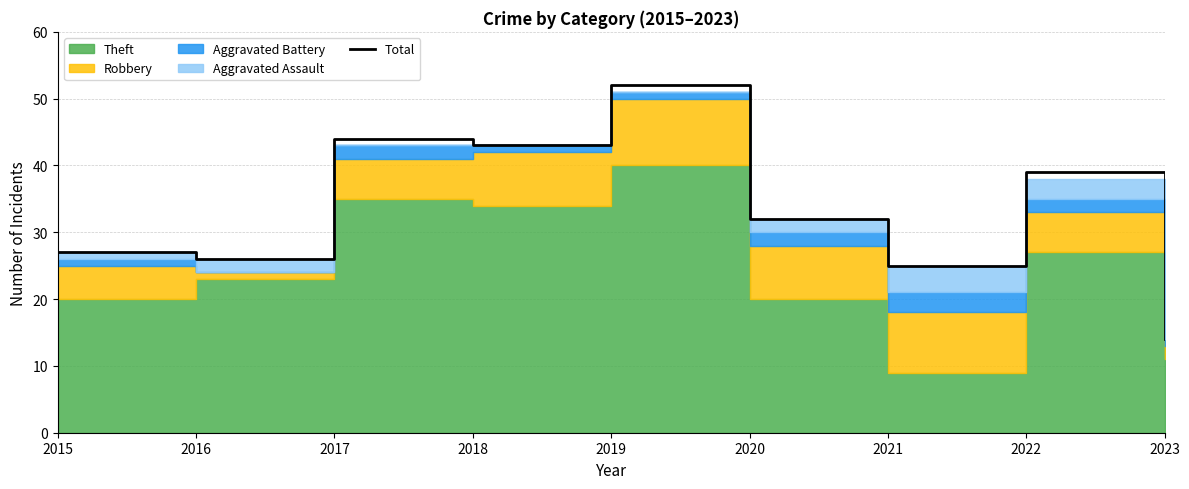

List the labels in order of value, largest first.

2019, 2017, 2018, 2022, 2020, 2015, 2016, 2021, 2023